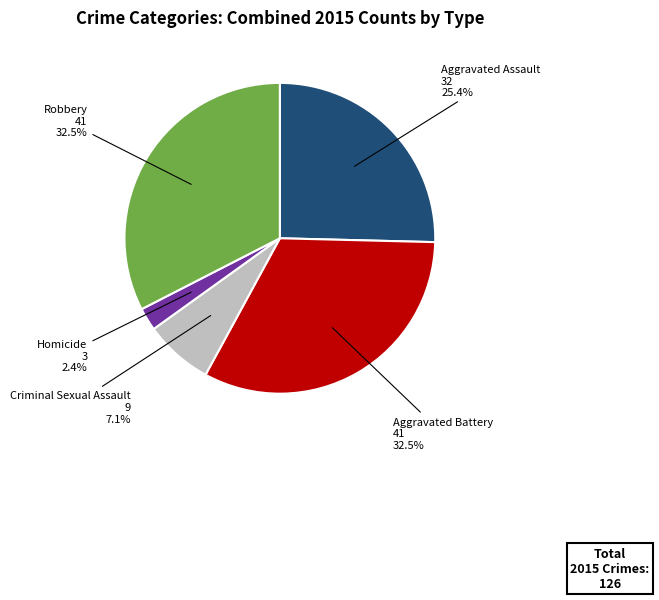

How many segments does this pie chart have?

5